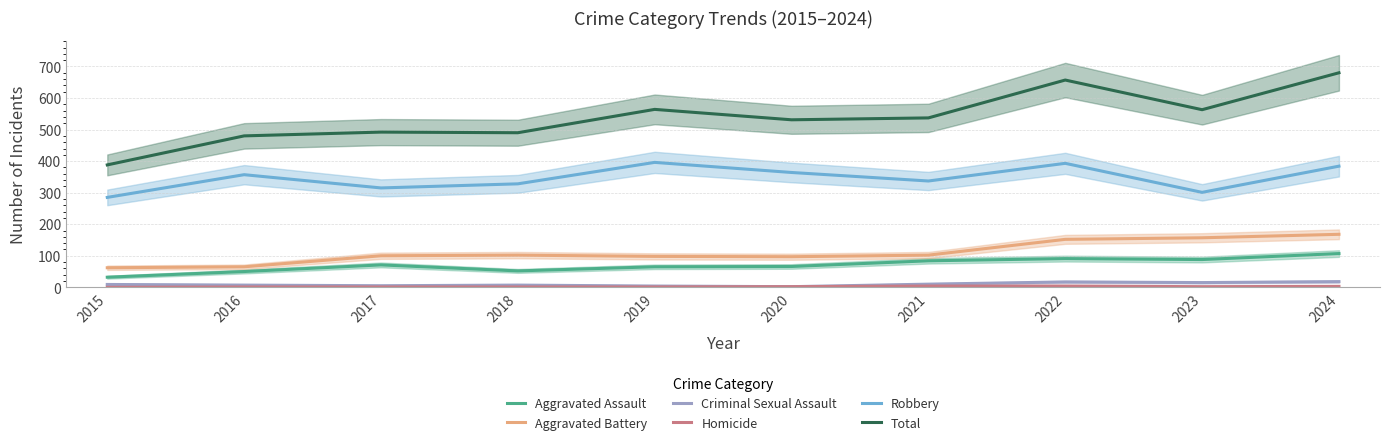

Reading left to right, list all the values displayed in this chart.

Aggravated Assault: 32	50	71	52	65	66	84	91	88	107
Aggravated Battery: 62	65	100	102	98	97	102	152	157	168
Criminal Sexual Assault: 9	7	5	7	4	2	10	17	15	18
Homicide: 0	1	1	1	1	2	4	4	2	3
Robbery: 285	357	315	328	396	364	337	393	301	384
Total: 388	480	492	490	564	531	537	657	563	680